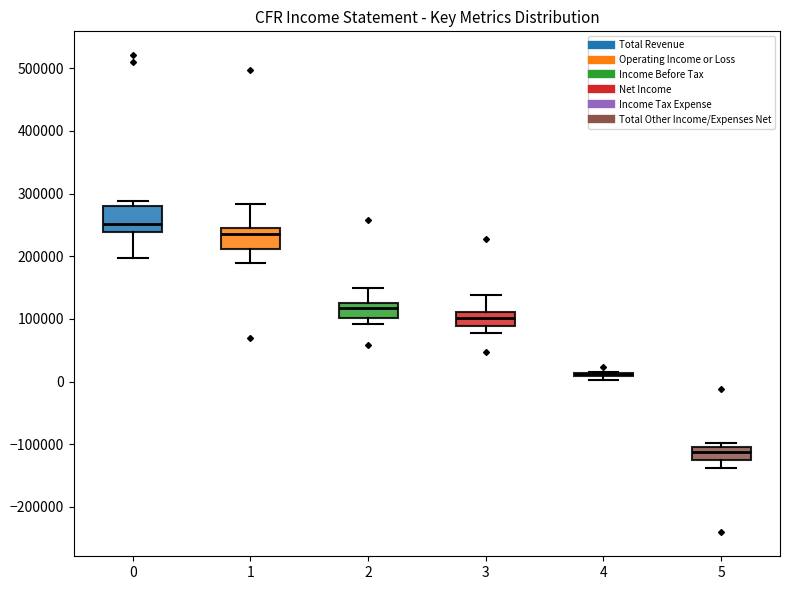

Reading left to right, read every box against the y-axis: the position of its median line, the range the box covers, and the ends of its whiskers. The values are not printed on the chart, so give them approximately, as read against the axis.

0: median 250000, box 240000 to 280000, whiskers 200000 to 290000
1: median 240000, box 210000 to 250000, whiskers 190000 to 280000
2: median 120000, box 100000 to 130000, whiskers 90000 to 150000
3: median 100000, box 90000 to 110000, whiskers 80000 to 140000
4: box collapsed to a line at 10000, whiskers 0 to 20000
5: median -110000 (inside the box), box -130000 to -110000, whiskers -140000 to -100000